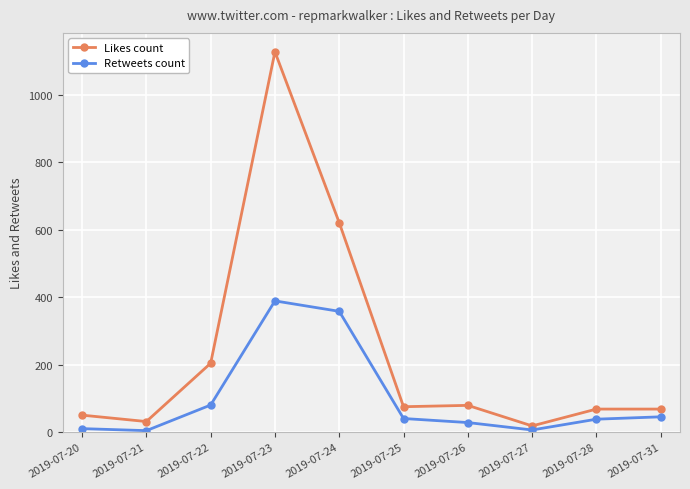

Rank the series by their maximum value, from highest to lowest.

Likes count, Retweets count